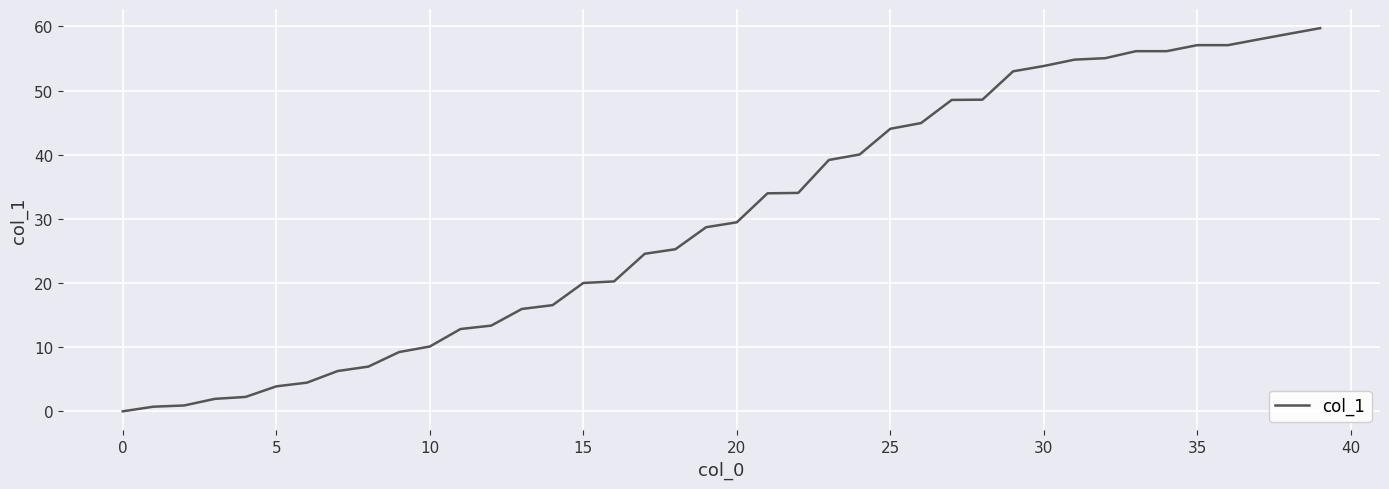

What is the difference between the maximum and minimum values?

59.7